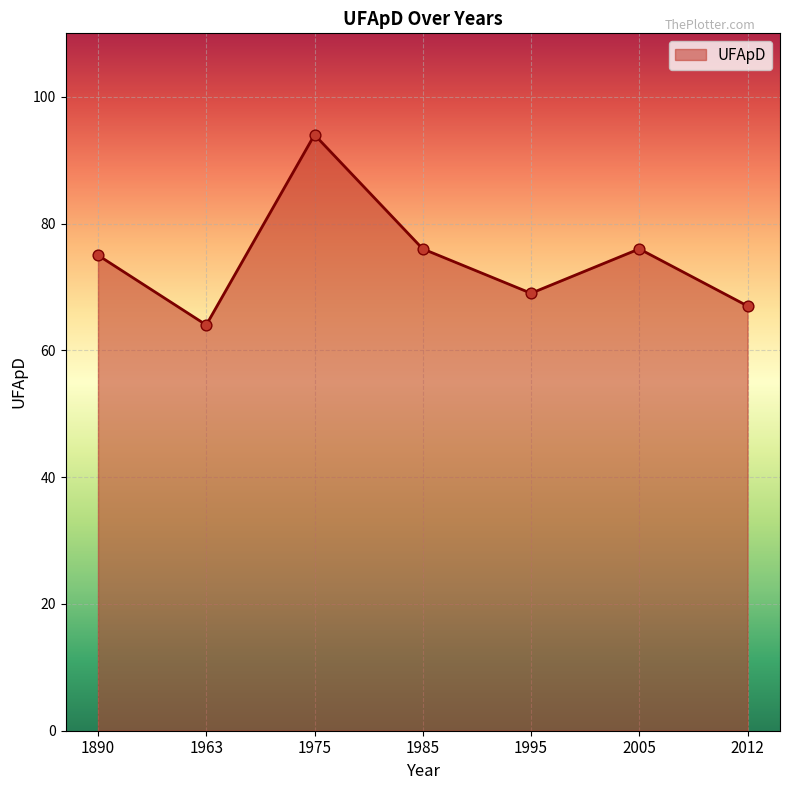

What is the change in value from 1985 to 1995?

-7